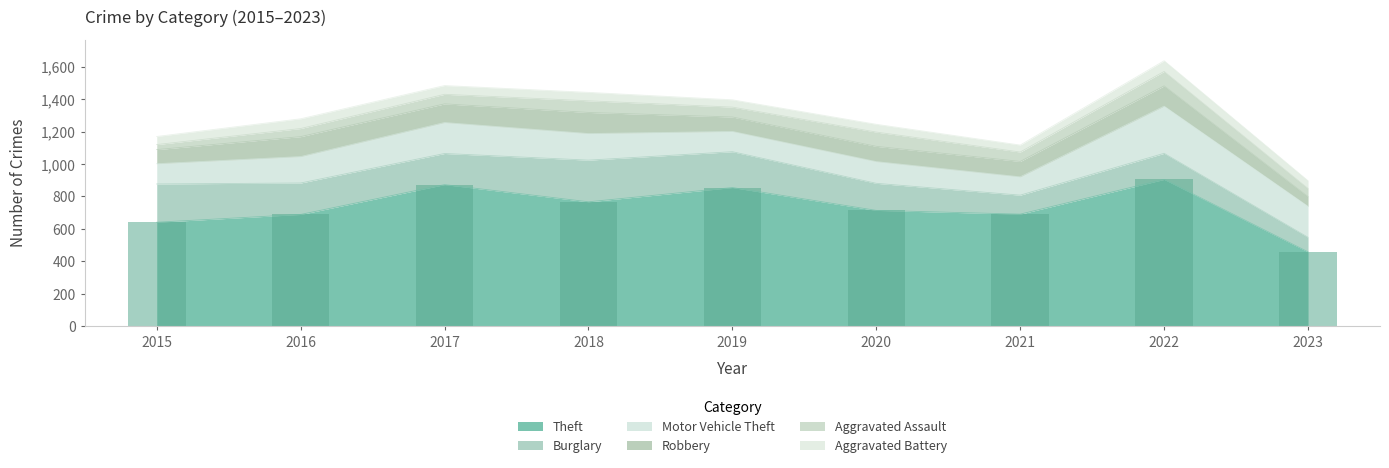

Rank the series by their maximum value, from highest to lowest.

Theft, Motor Vehicle Theft, Burglary, Robbery, Aggravated Assault, Aggravated Battery